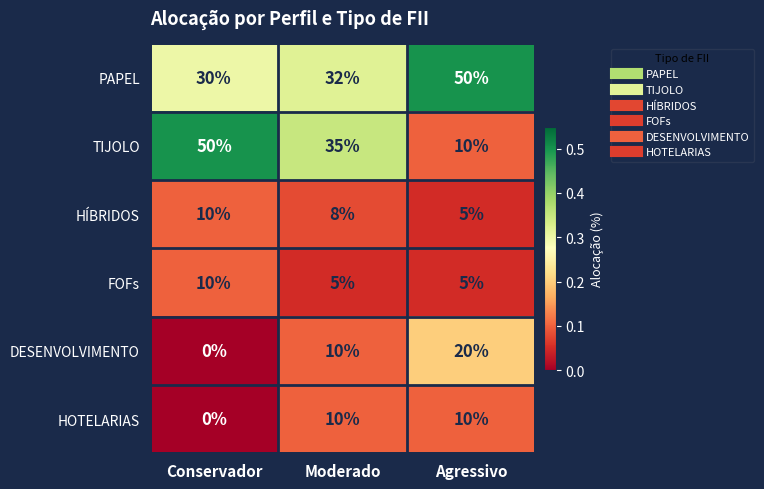

Which series changed the most between Moderado and Agressivo?

TIJOLO